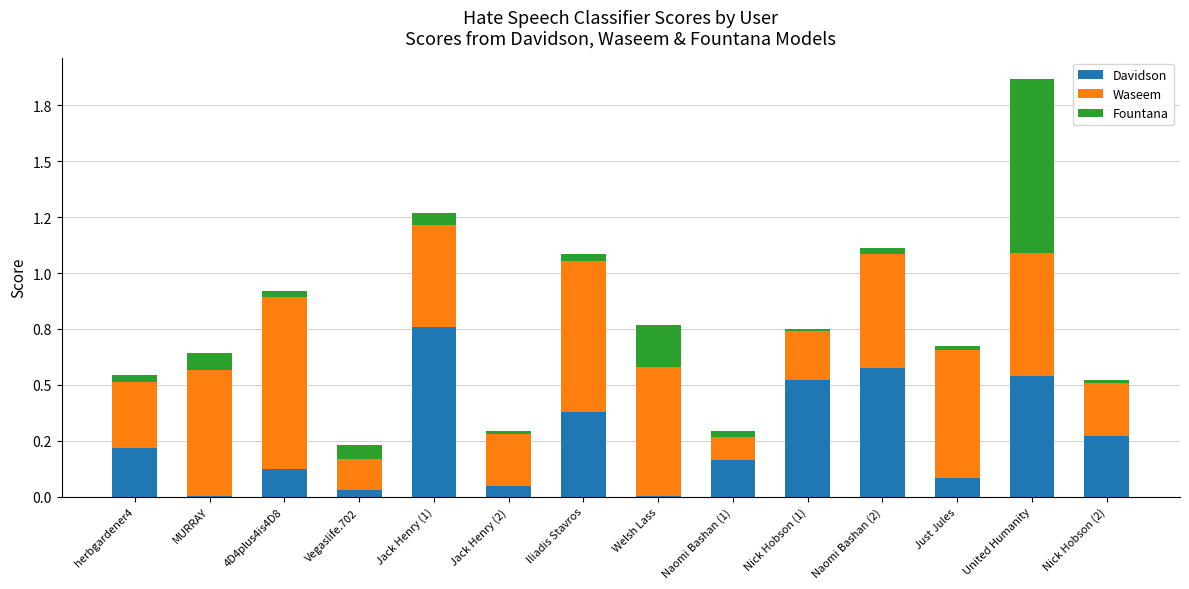

What is the total value across all series at Naomi Bashan (1)?

0.3